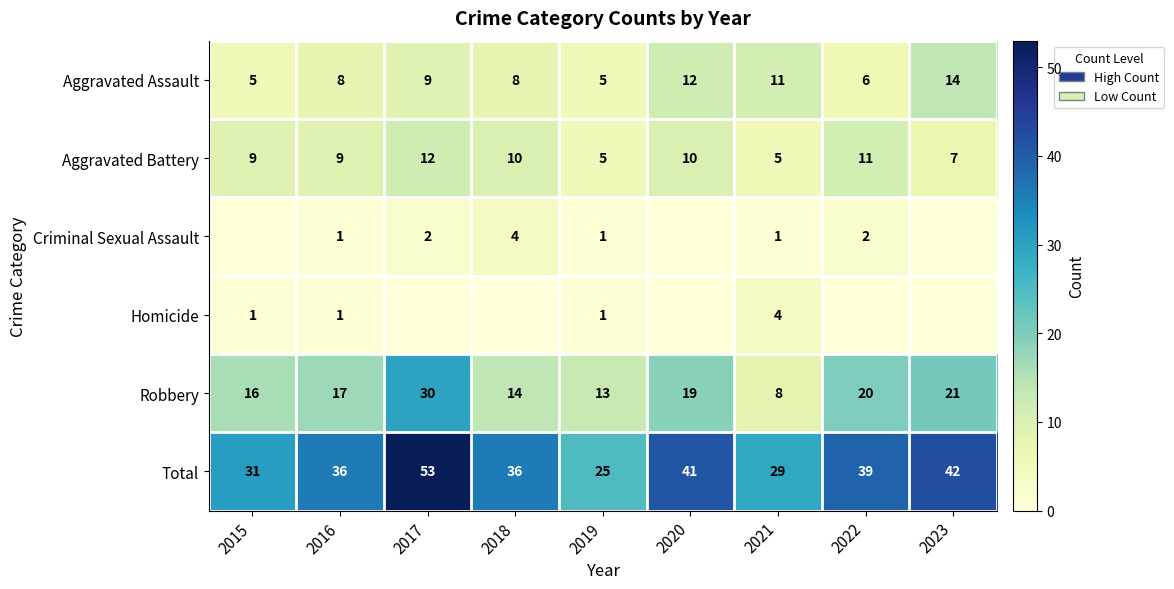

Count the Aggravated Battery values in the range 7 to 10.

5